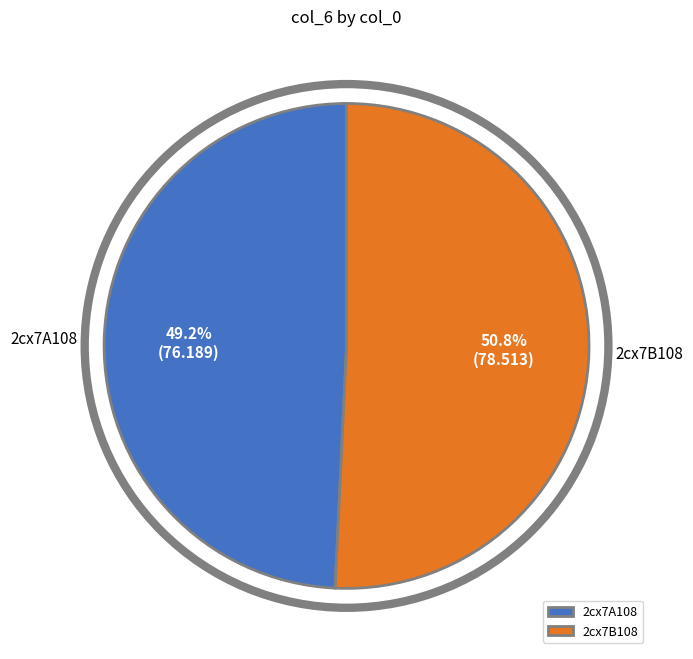

Which has a higher value, 2cx7A108 or 2cx7B108?

2cx7B108